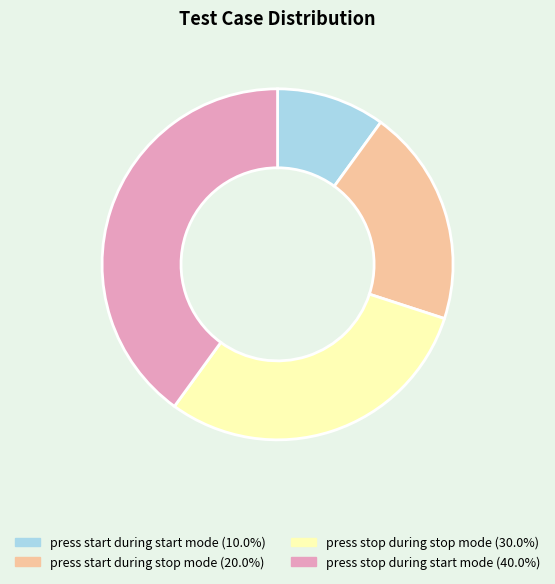

True or false: press stop during start mode accounts for 50% of the total.

False